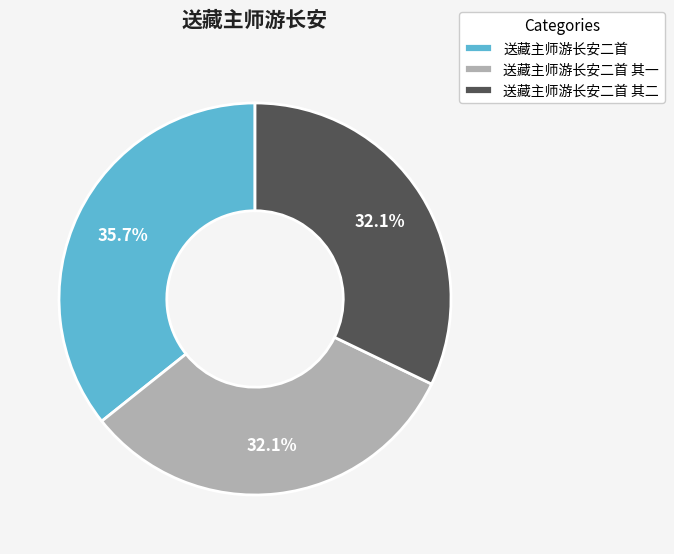

Which slice is the largest?

送藏主师游长安二首